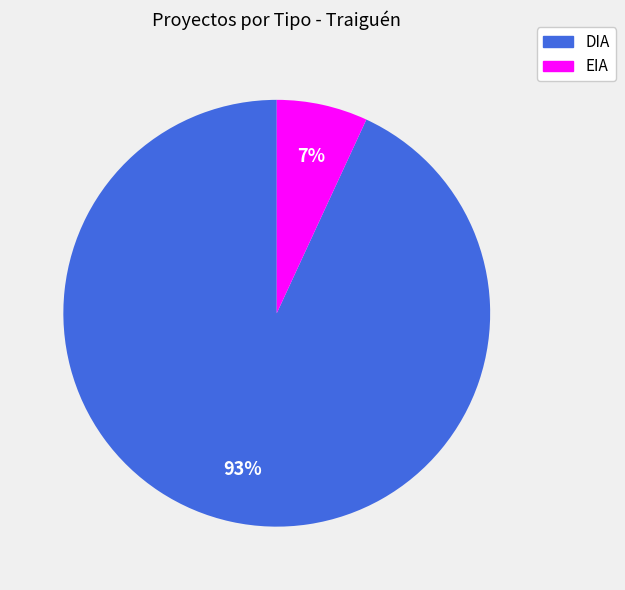

What is the ratio of the value at EIA to the value at DIA?

0.1